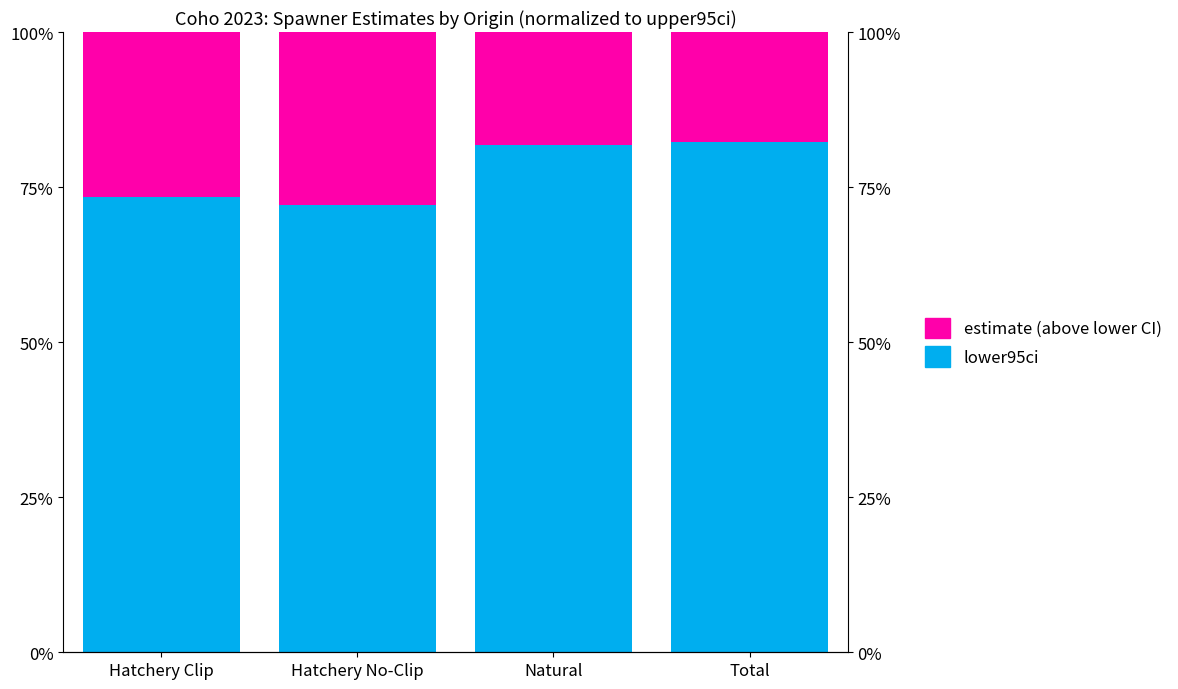

What are all the series names shown in the legend?

lower95ci, estimate (above lower CI)